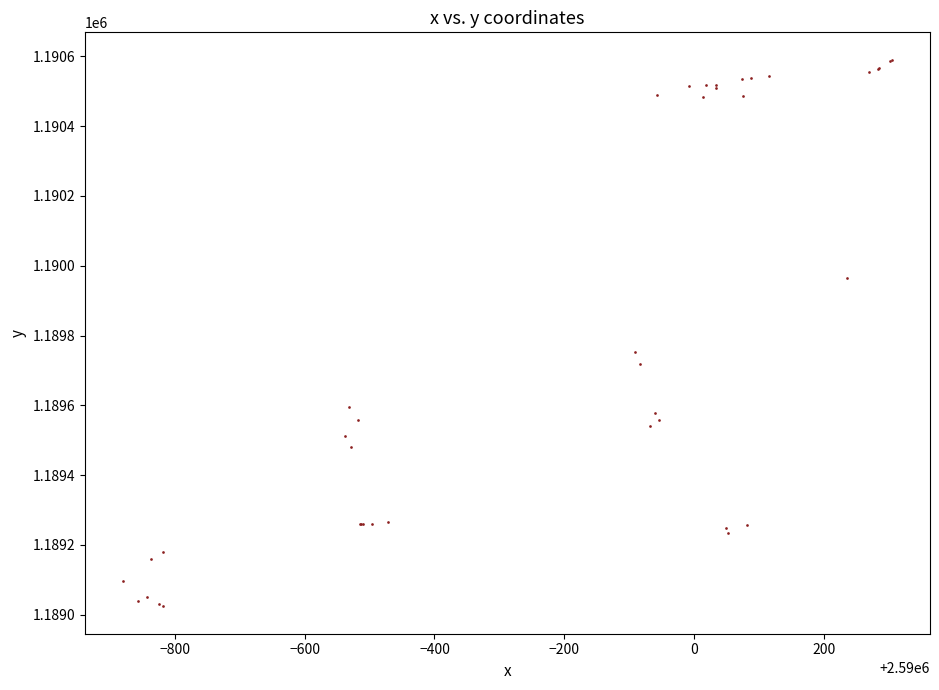

What Y value in the scatter plot is closest to 1189807?

1189754.0